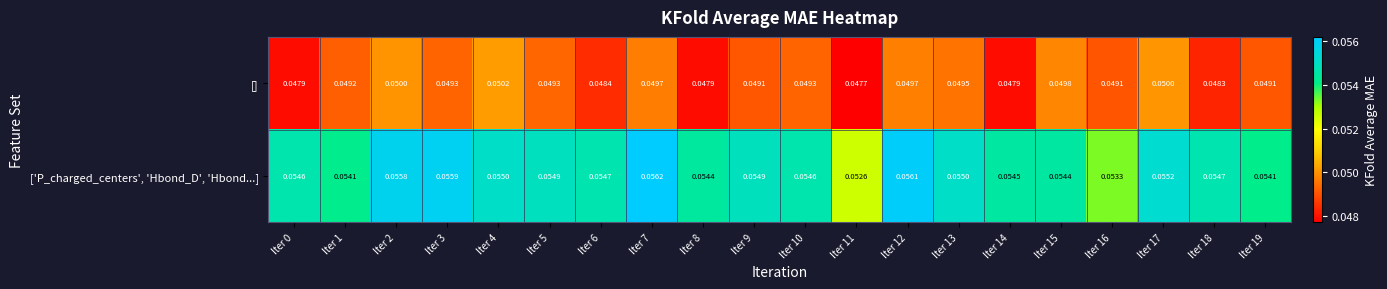

Is the value of [] at Iter 15 greater than the value of ['P_charged_centers', 'Hbond_D', 'Hbond...] at Iter 11?

No